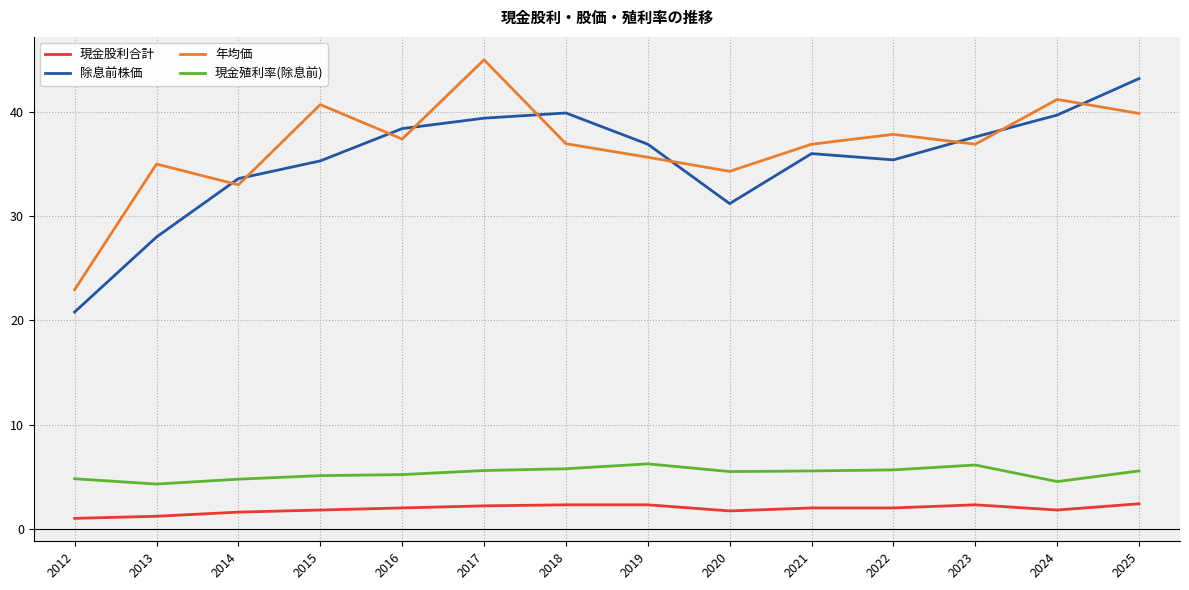

Is this an area chart (filled region under the line)?

No